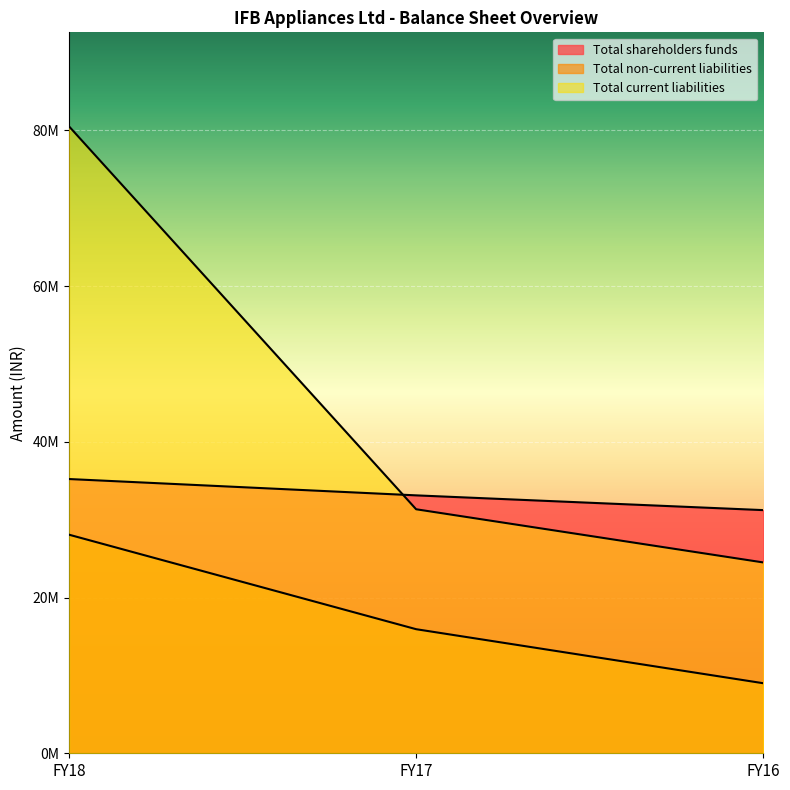

How many values in the Total current liabilities series are below 31345000?

1